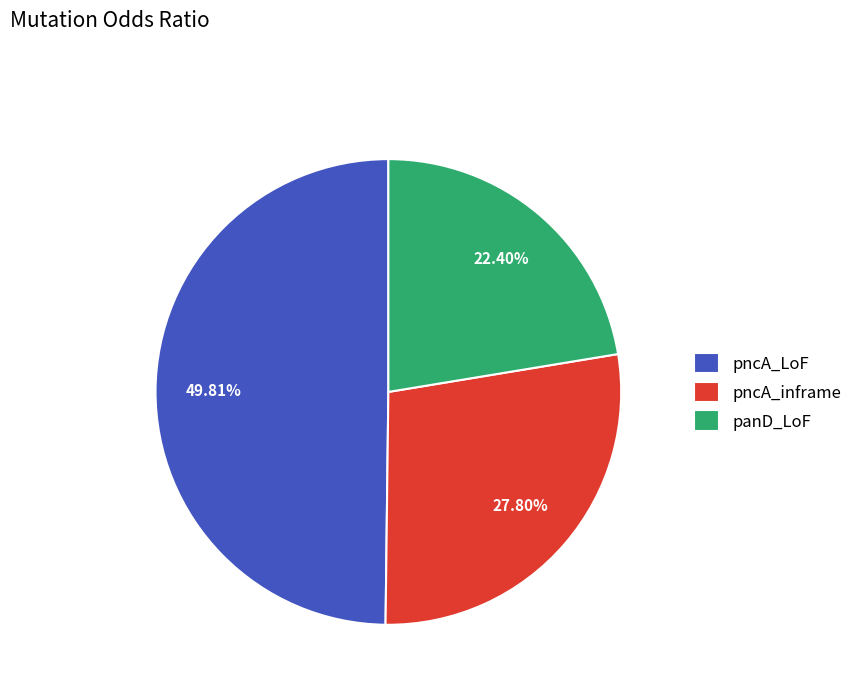

Rank the categories by value from highest to lowest.

pncA_LoF, pncA_inframe, panD_LoF